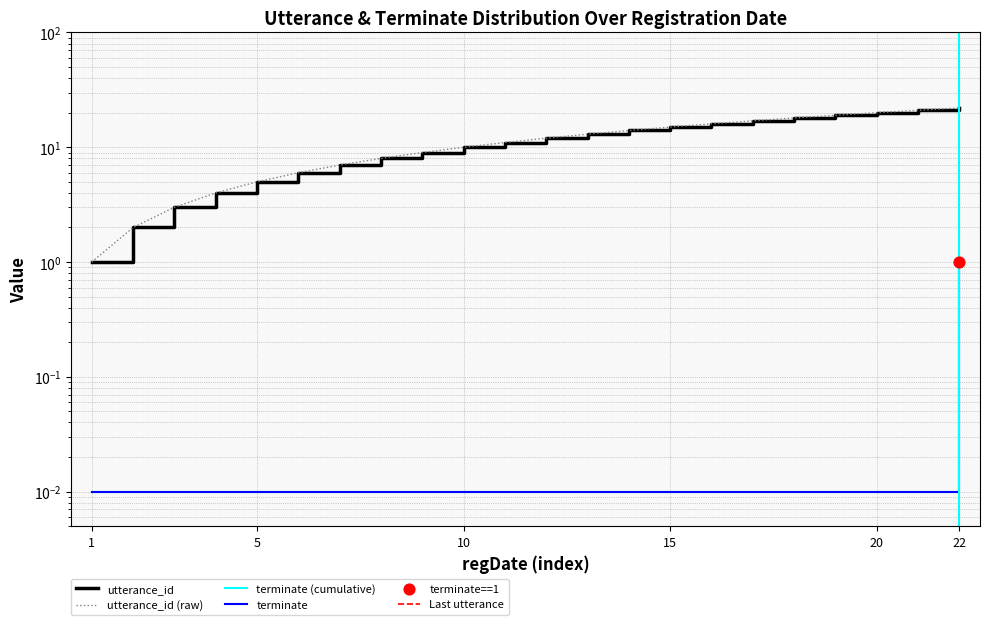

Is the value of utterance_id at 2022-10-24 14:30:57 greater than the value of terminate at 2022-10-24 14:30:57?

Yes